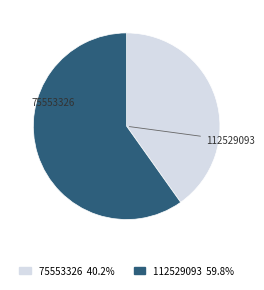

Is it true that 112529093 is 60% of the pie?

True